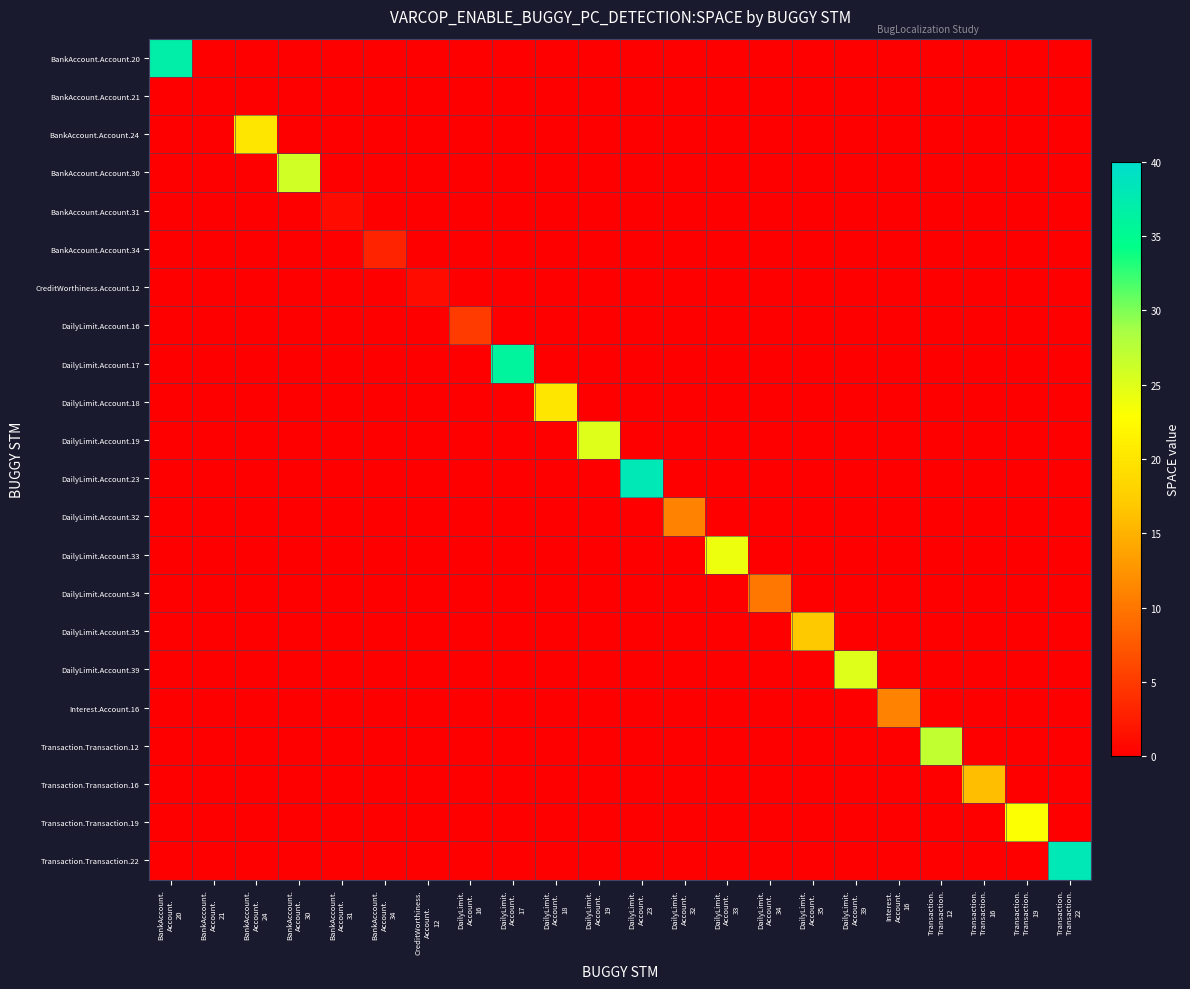

List the series in order of their peak value, lowest first.

BankAccount.Account.21, BankAccount.Account.31, CreditWorthiness.Account.12, BankAccount.Account.34, DailyLimit.Account.16, DailyLimit.Account.34, DailyLimit.Account.32, Interest.Account.16, Transaction.Transaction.16, DailyLimit.Account.35, BankAccount.Account.24, DailyLimit.Account.18, Transaction.Transaction.19, DailyLimit.Account.33, DailyLimit.Account.19, DailyLimit.Account.39, BankAccount.Account.30, Transaction.Transaction.12, DailyLimit.Account.17, BankAccount.Account.20, DailyLimit.Account.23, Transaction.Transaction.22